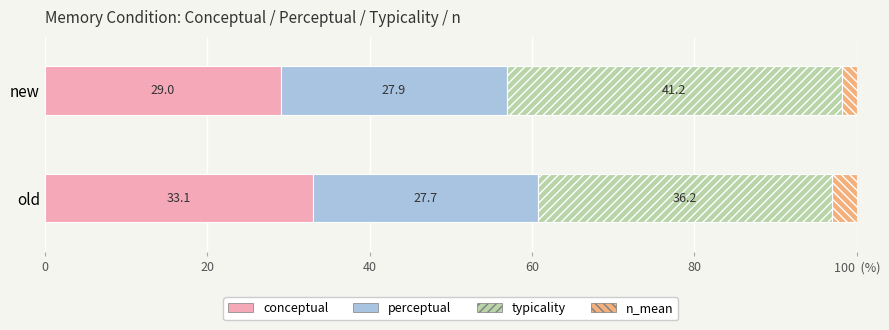

What are all the series names shown in the legend?

conceptual, perceptual, typicality, n_mean